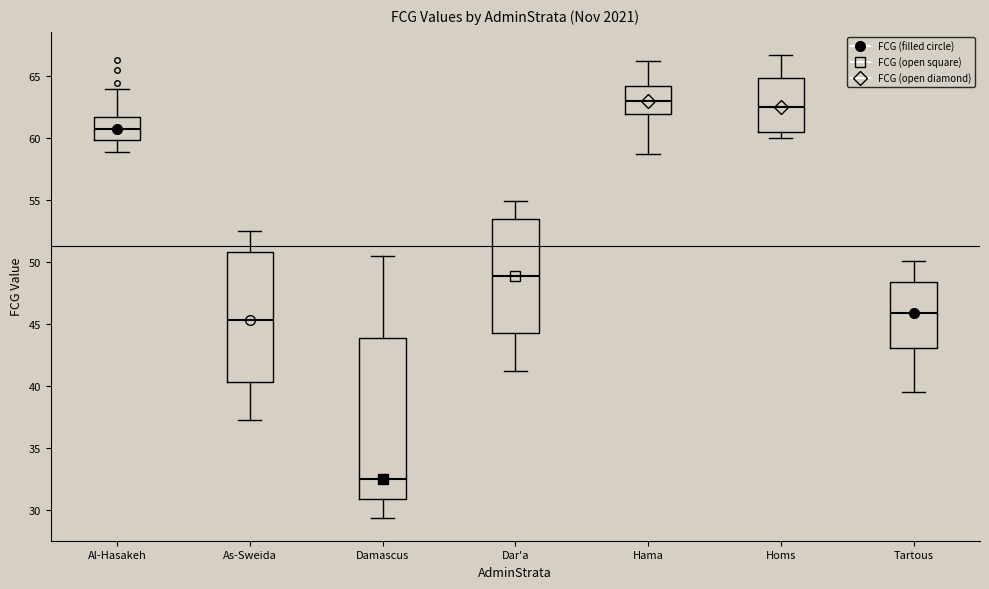

Which box is the tallest, from its lower edge to its upper edge?

Damascus